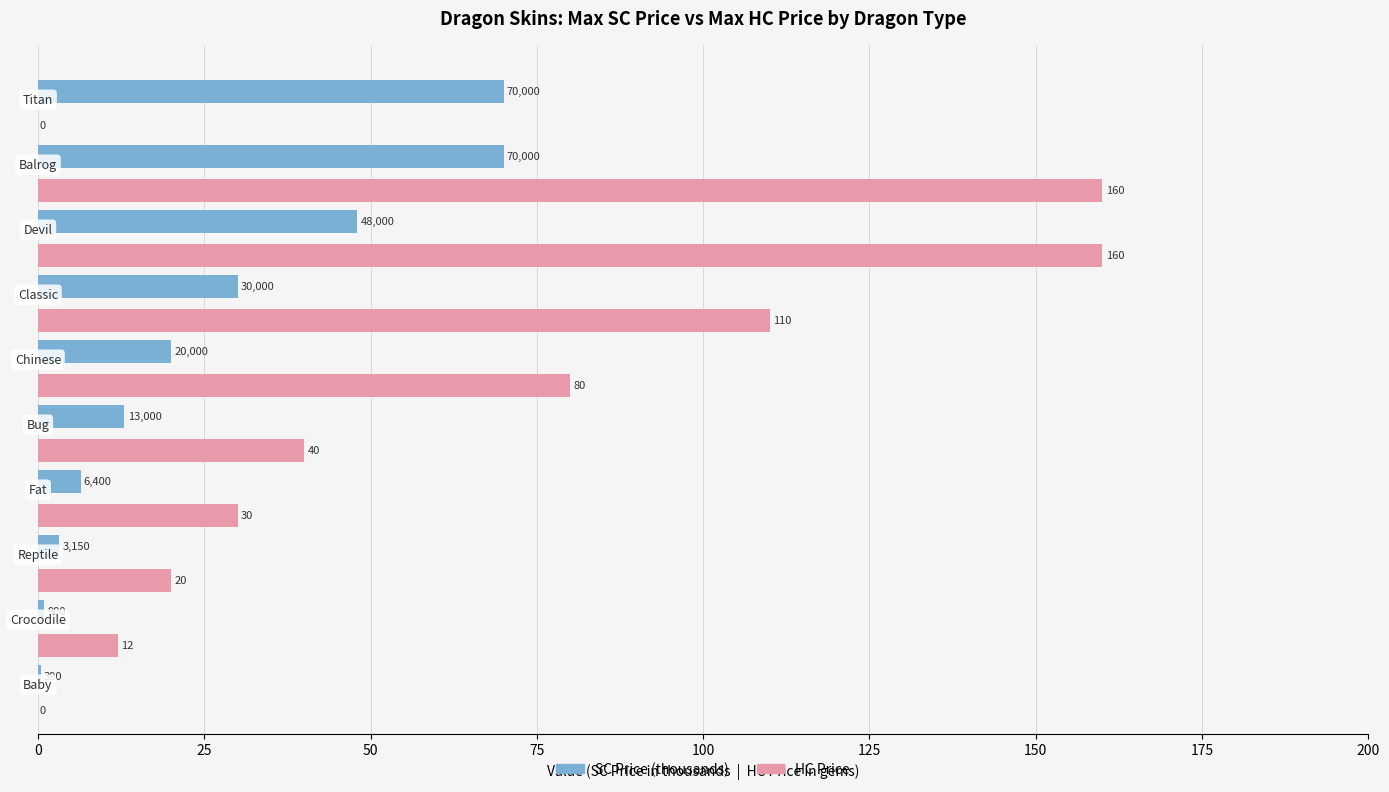

How many data points in HC Price are above 40?

4